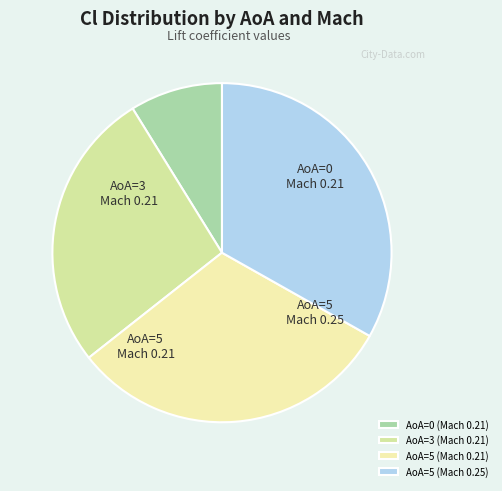

Count the number of slices in the pie.

4